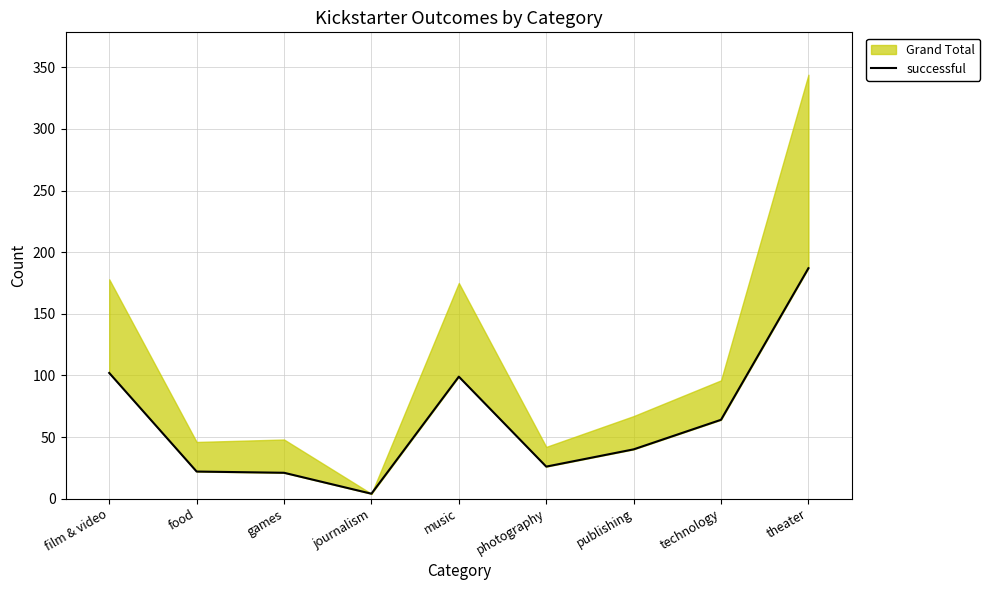

What is the average value?

63